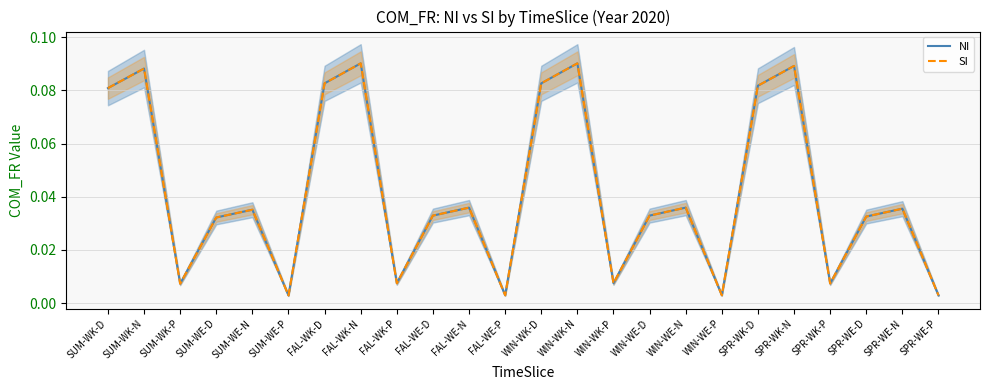

True or false: SI and NI cross at least once.

False